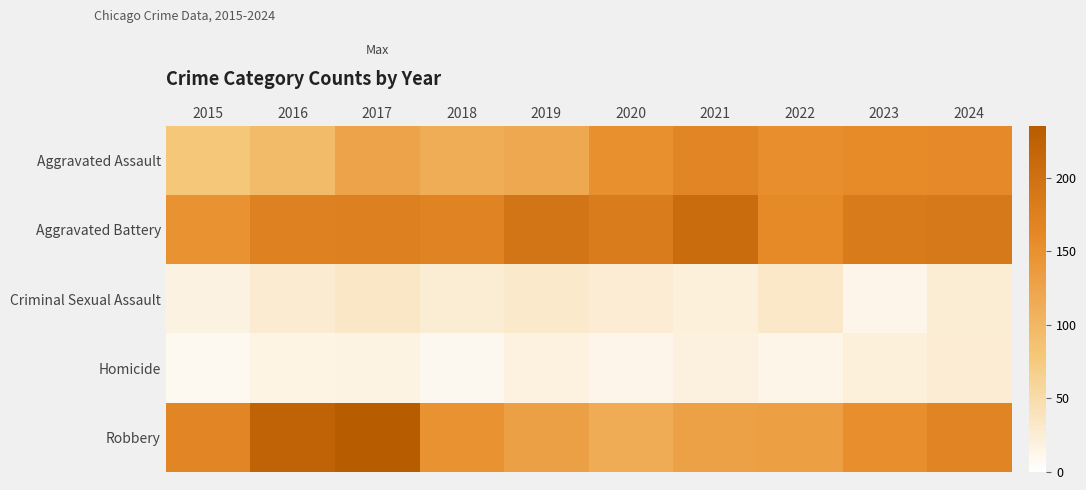

Rank the series by their maximum value, from highest to lowest.

Robbery, Aggravated Battery, Aggravated Assault, Criminal Sexual Assault, Homicide